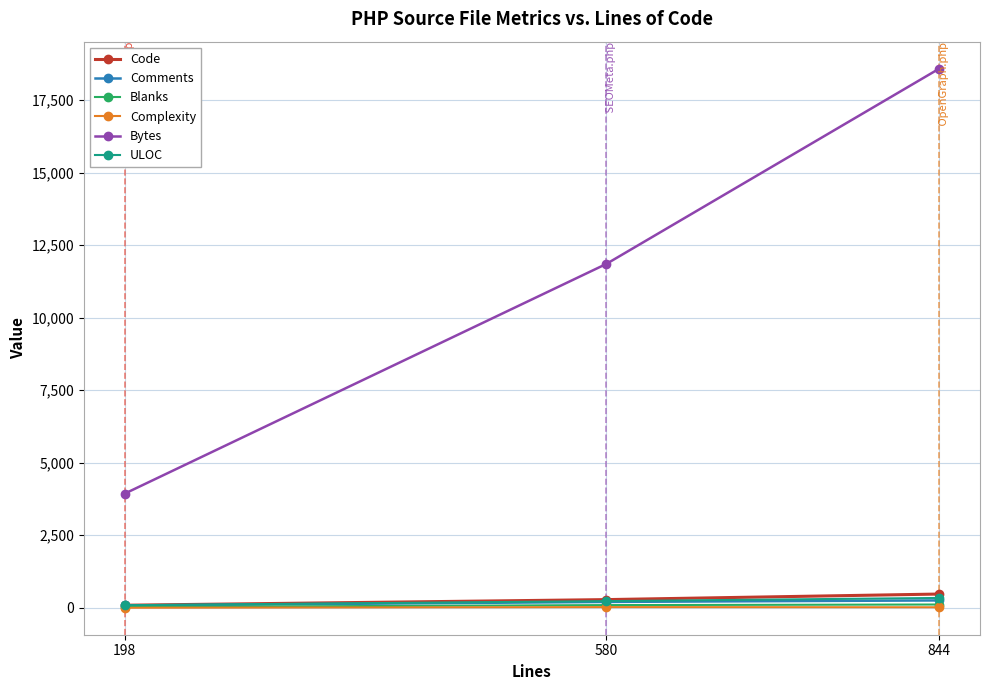

Is the value of Bytes at 580 greater than the value of ULOC at 844?

Yes